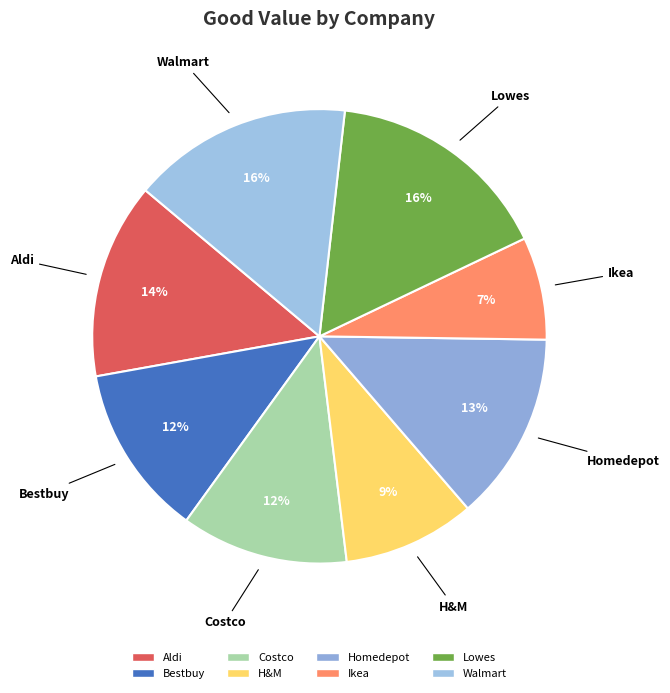

To the nearest percent, what is the combined percentage of H&M and Walmart?

25%